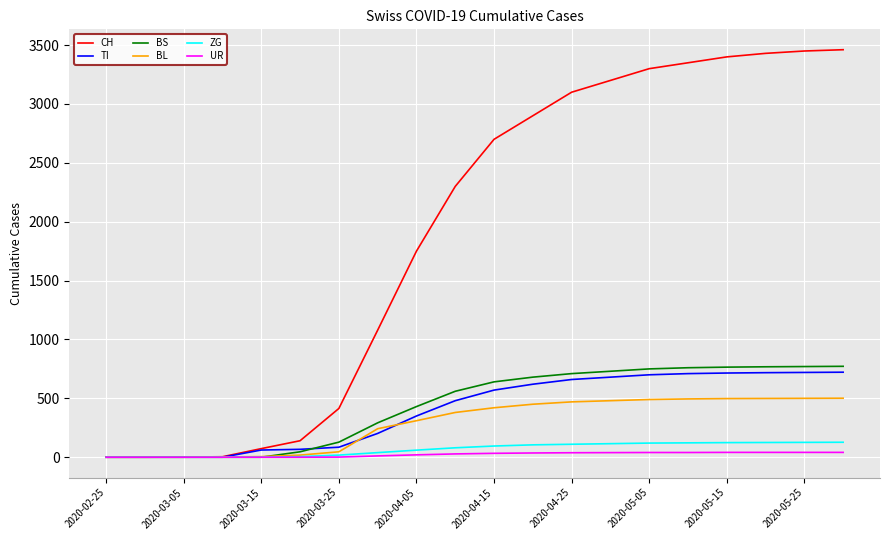

Which series has the largest total across all categories?

CH